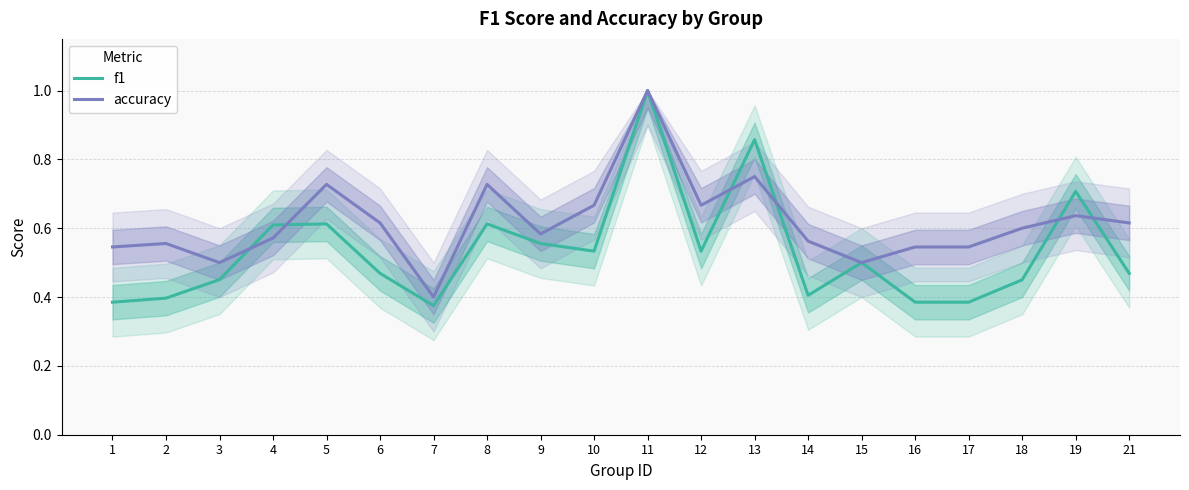

In f1, how many points are higher than both neighbors (excluding endpoints)?

6